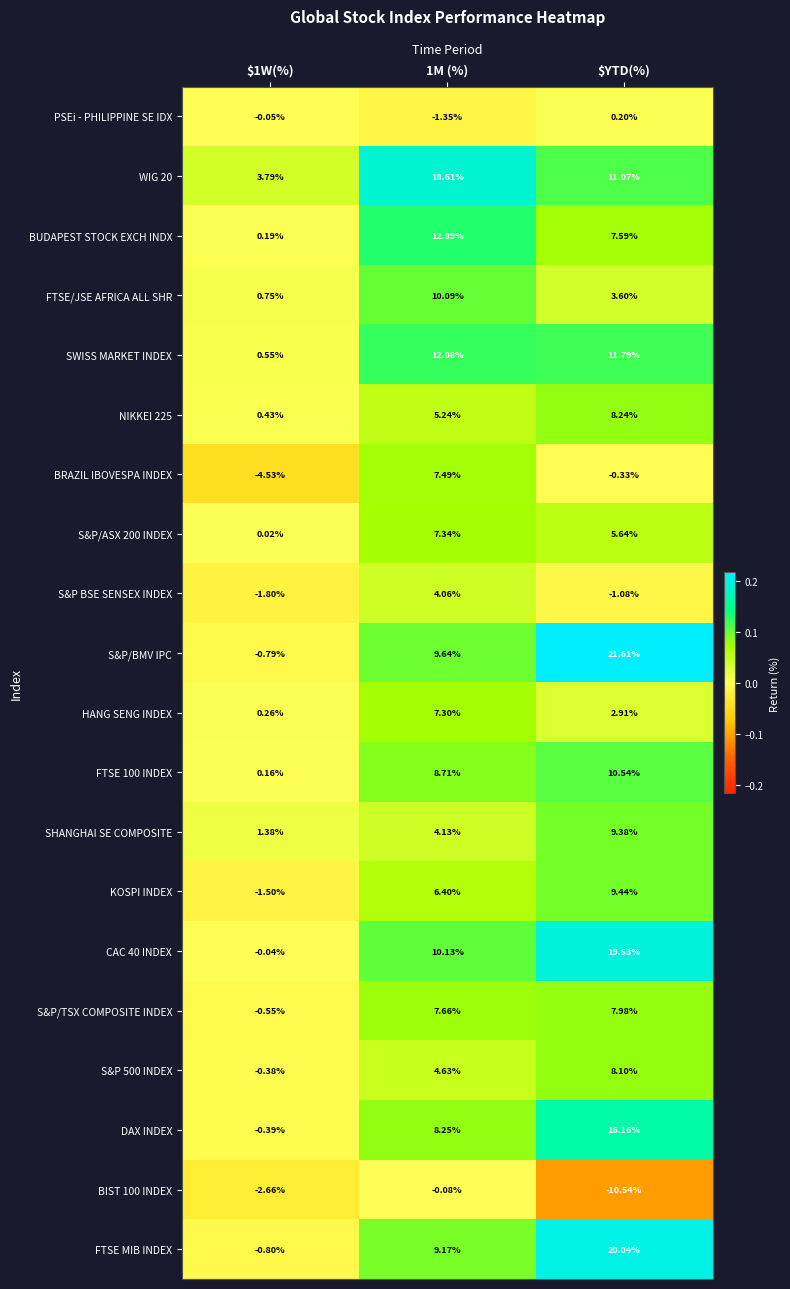

Is the value of PSEi - PHILIPPINE SE IDX at 1M (%) greater than the value of S&P BSE SENSEX INDEX at 1M (%)?

No